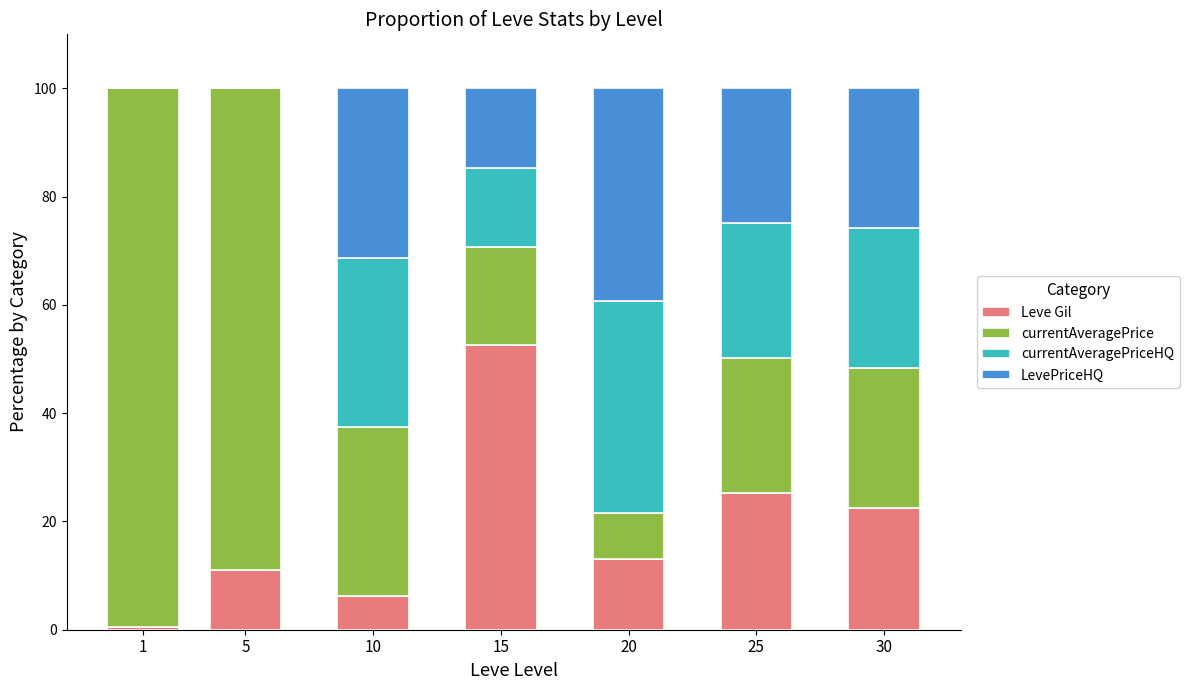

What is the total value across all series at 30?

100.0